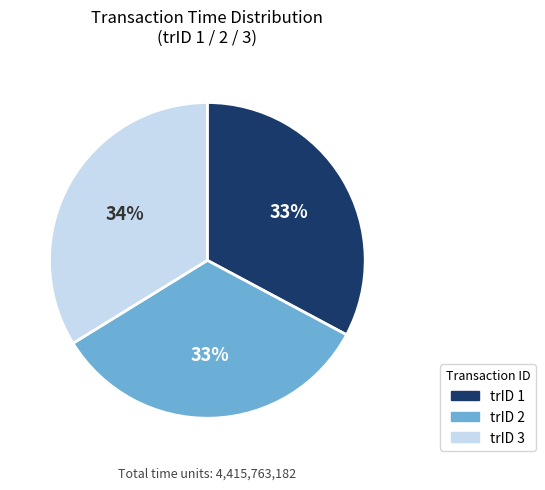

Which has a higher value, trID 3 or trID 1?

trID 3